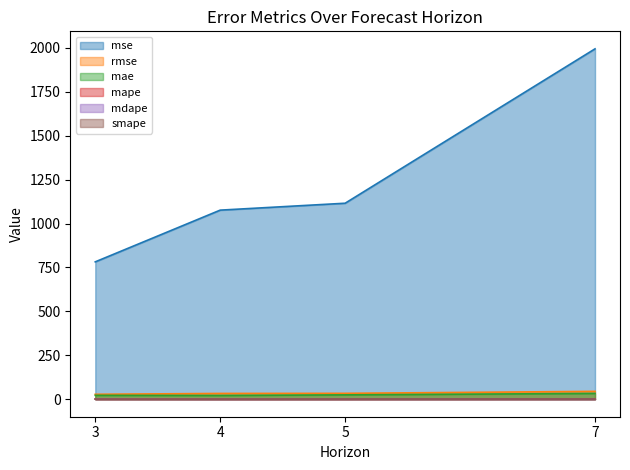

Reading left to right, what are all the values shown in this chart?

mse: 3=782.1	4=1076.6	5=1115.9	7=1994.9
rmse: 3=28.0	4=32.8	5=33.4	7=44.7
mae: 3=22.1	4=21.2	5=24.7	7=32.9
mape: 3=1.5	4=0.8	5=0.8	7=1.7
mdape: 3=1.2	4=0.7	5=0.9	7=0.8
smape: 3=0.8	4=0.8	5=1.0	7=1.0